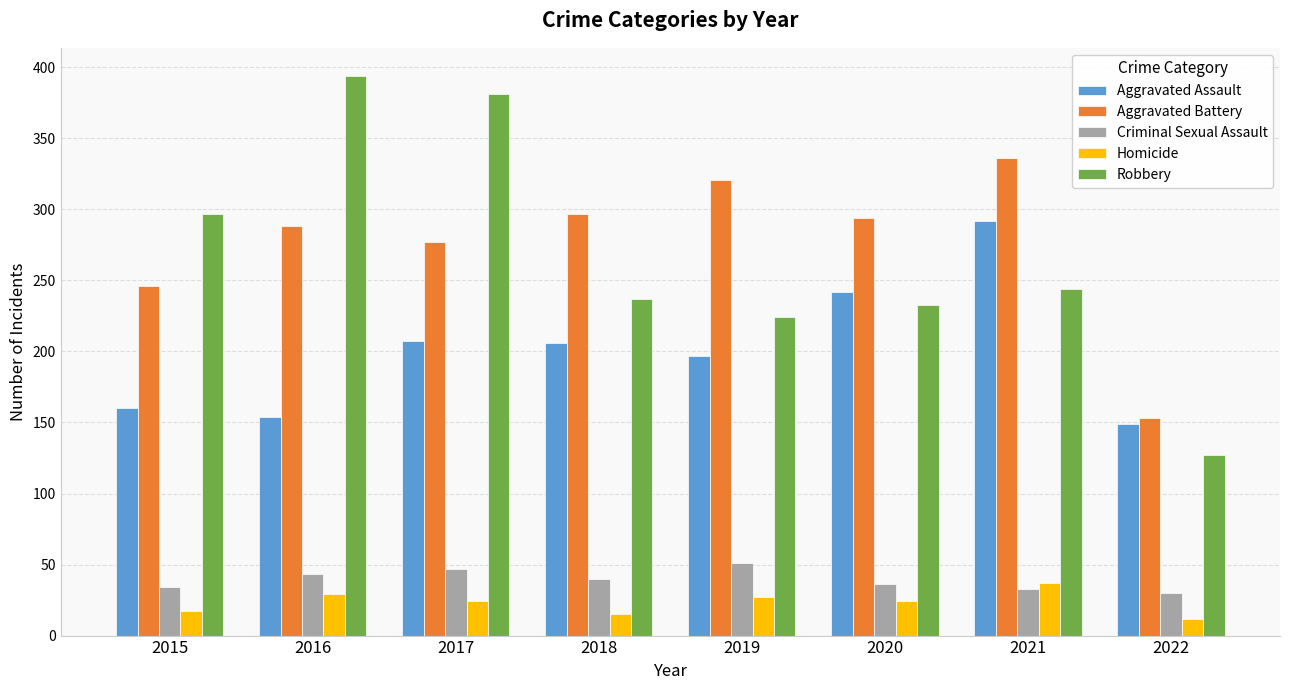

Rank the series at 2020 from highest to lowest value.

Aggravated Battery, Aggravated Assault, Robbery, Criminal Sexual Assault, Homicide